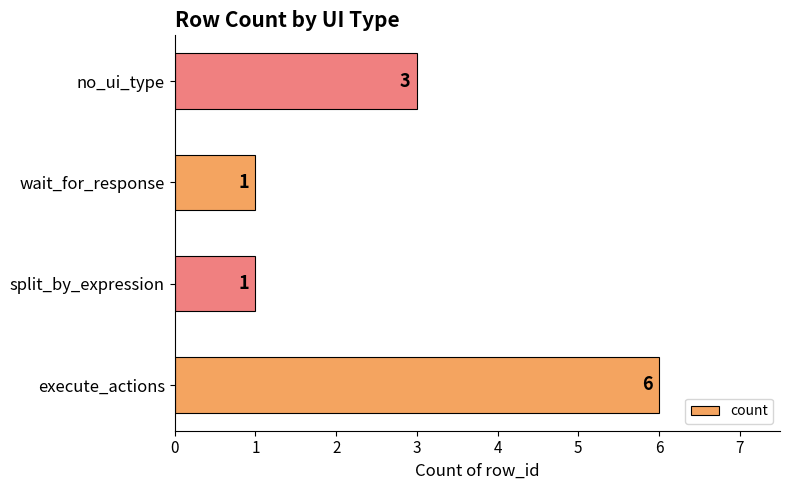

Reading bottom to top, transcribe all the data shown in this chart.

execute_actions=6	split_by_expression=1	wait_for_response=1	no_ui_type=3